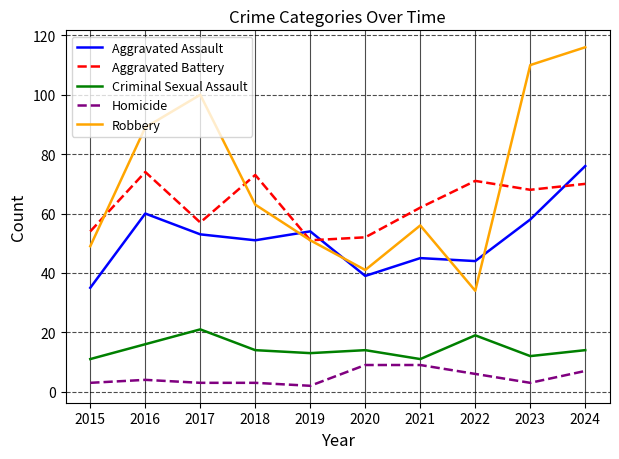

What is the difference between the maximum and minimum values in the Criminal Sexual Assault series?

10